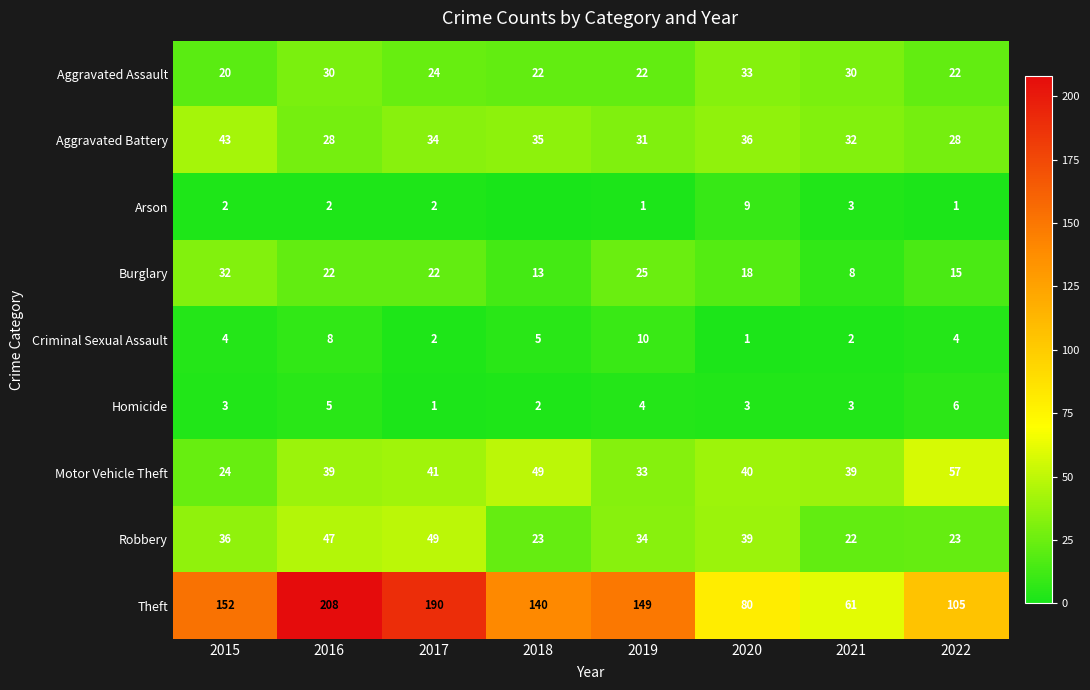

Is the value of Burglary at 2022 greater than the value of Criminal Sexual Assault at 2017?

Yes